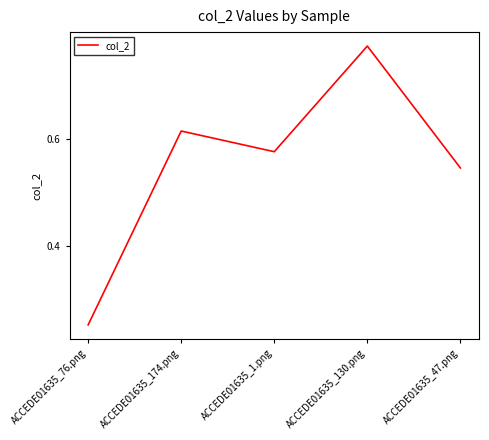

Where is the data nearest to the value 0?

ACCEDE01635_76.png